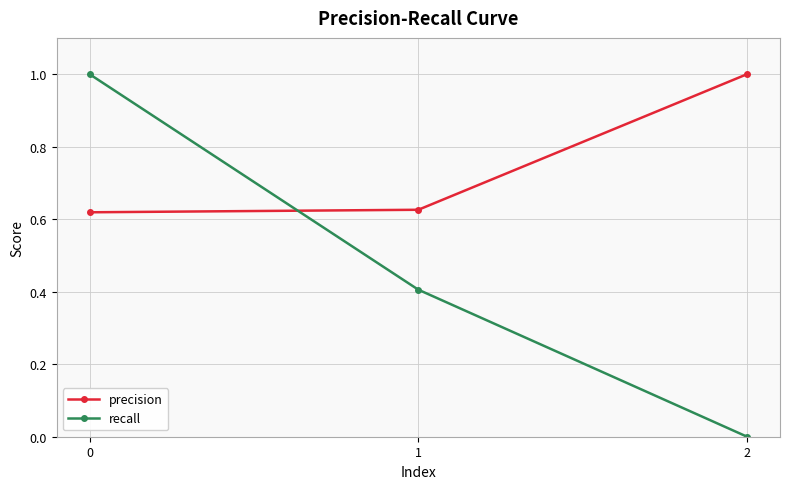

Does the chart have visible grid lines?

Yes